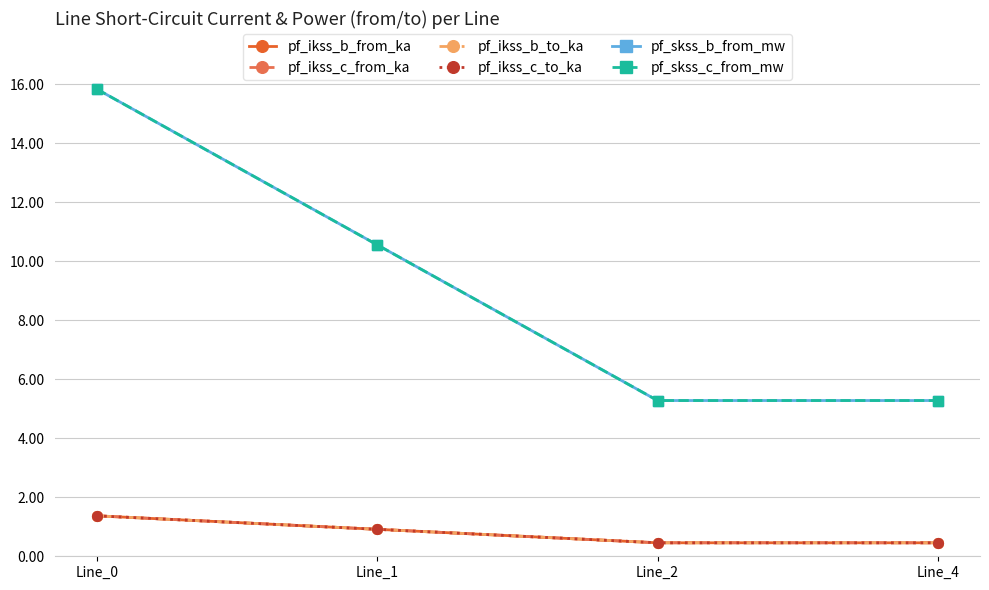

True or false: pf_ikss_c_from_ka and pf_skss_c_from_mw intersect in this chart.

False